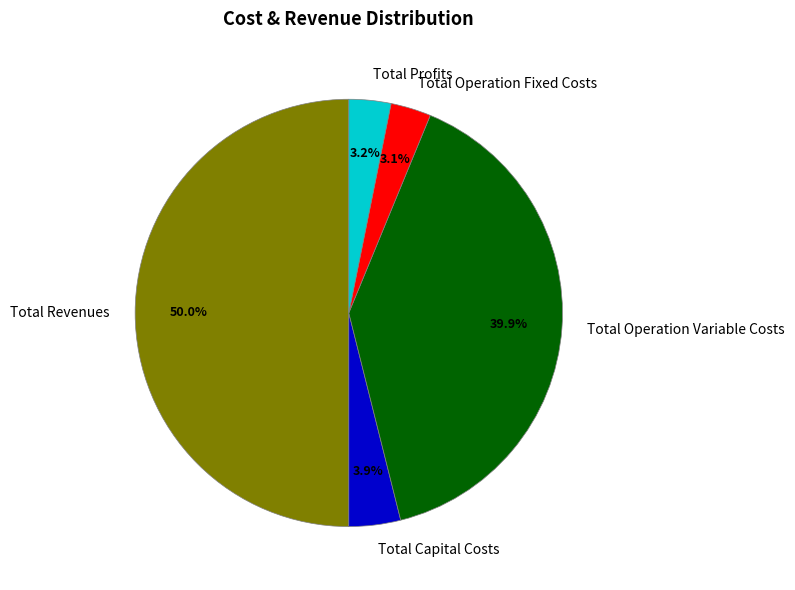

To the nearest percent, what is the average slice percentage?

20%